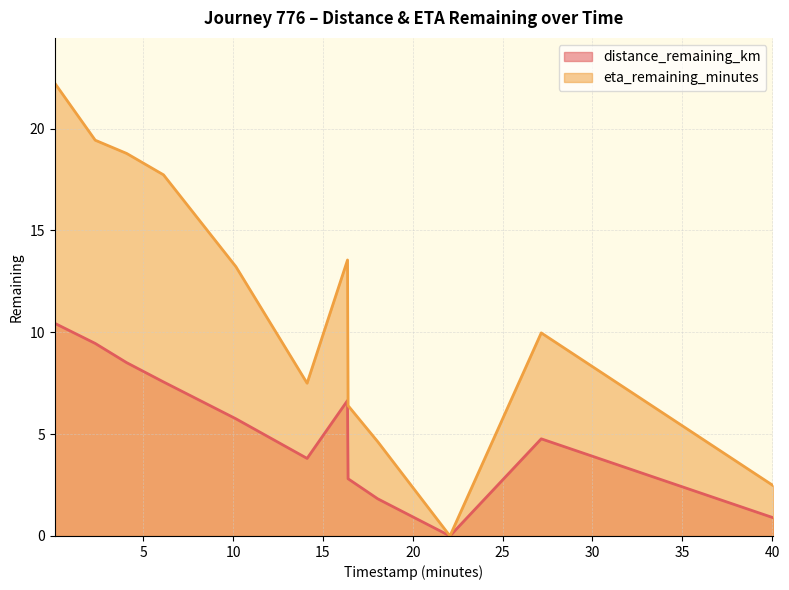

List the series in order of their peak value, highest first.

eta_remaining_minutes, distance_remaining_km